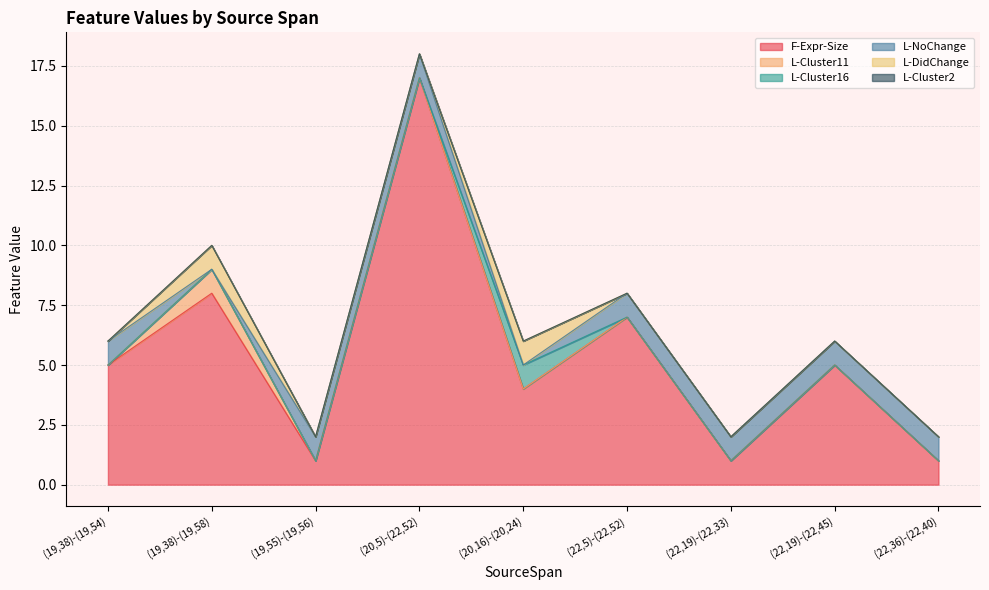

Where is F-Expr-Size nearest to the value 9?

(19,38)-(19,58)